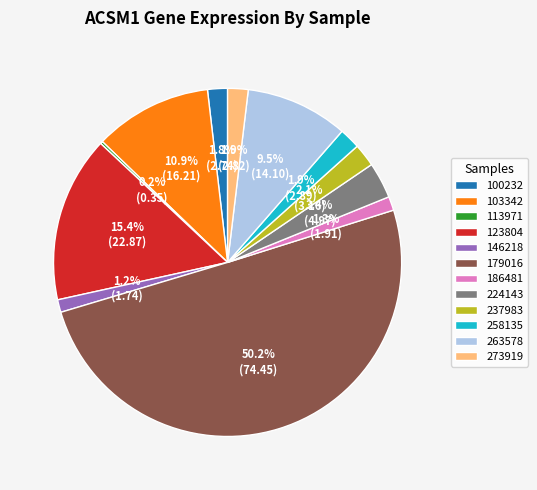

What percentage do 224143 and 100232 together represent?

5.2%